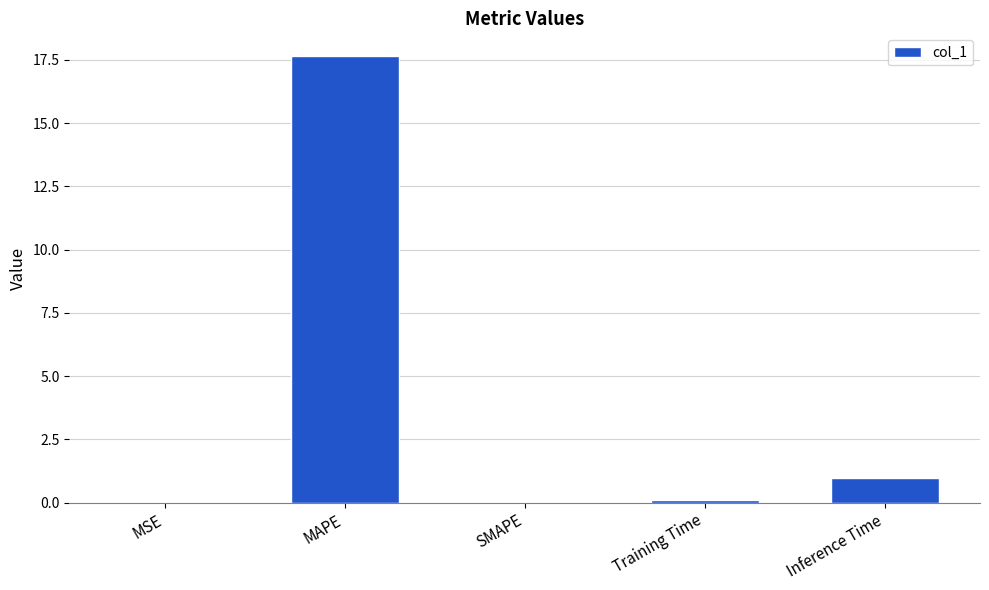

Count the number of data series in this chart.

1